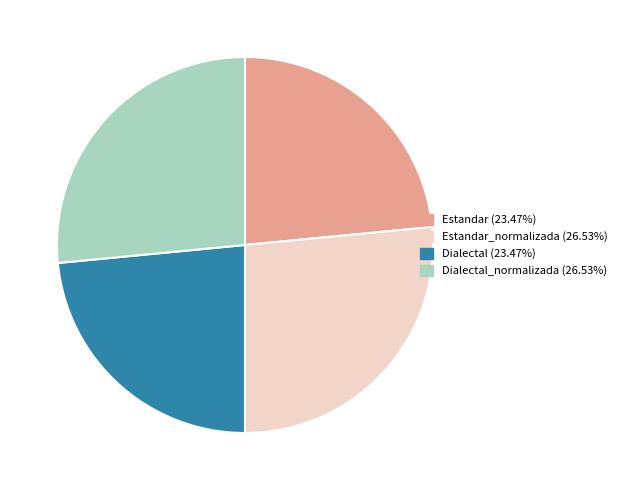

Does any single category account for the majority?

No